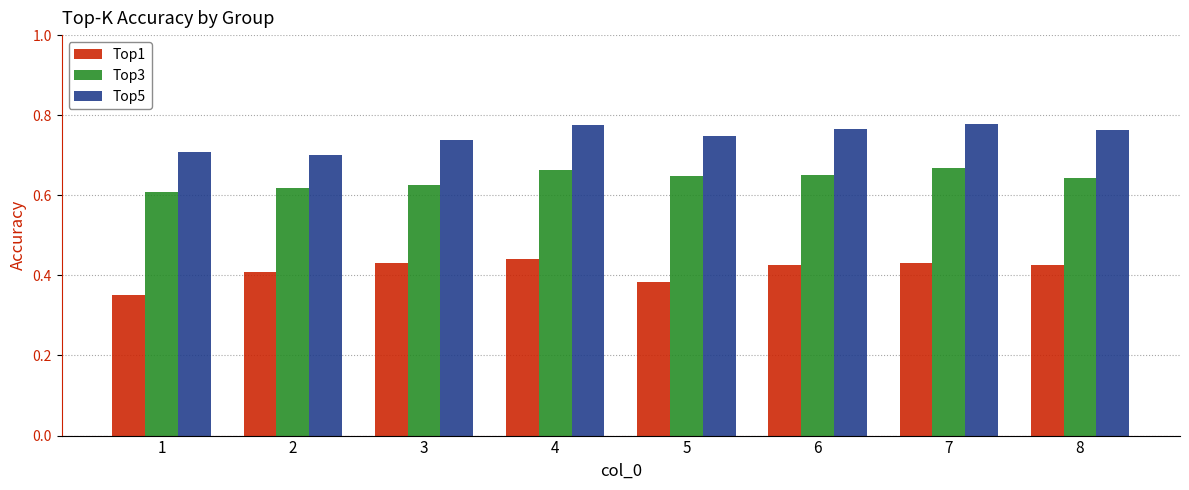

What is the total value across all series at 4?

1.9